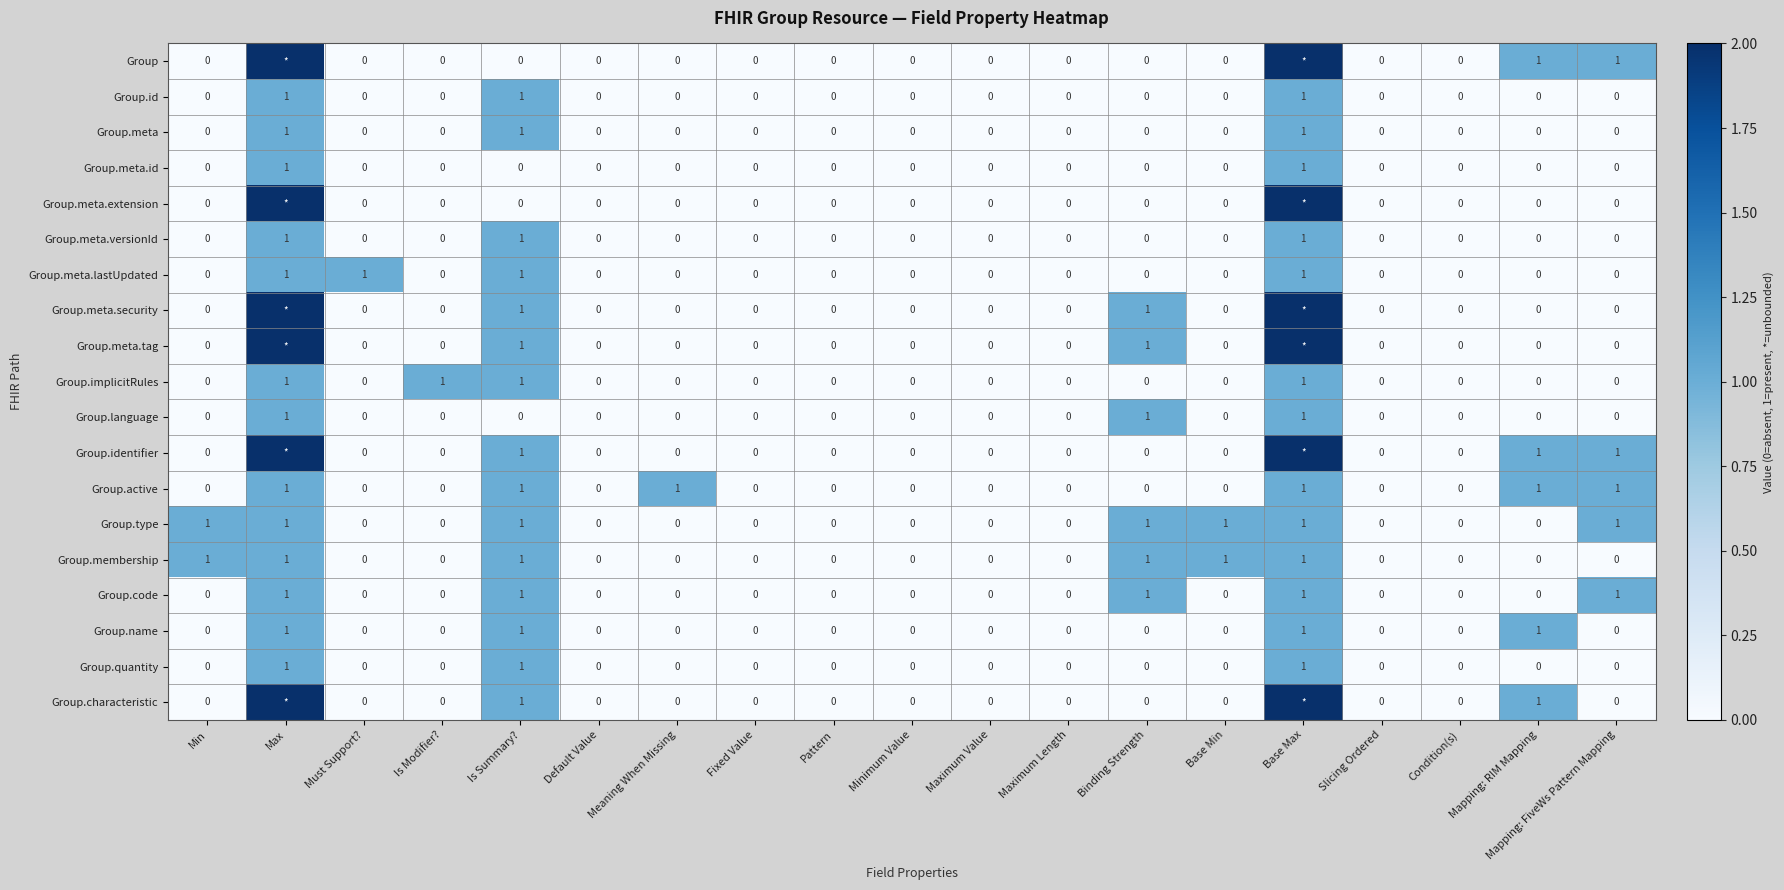

The value of Group.language at Is Summary? is 0. True or false?

True